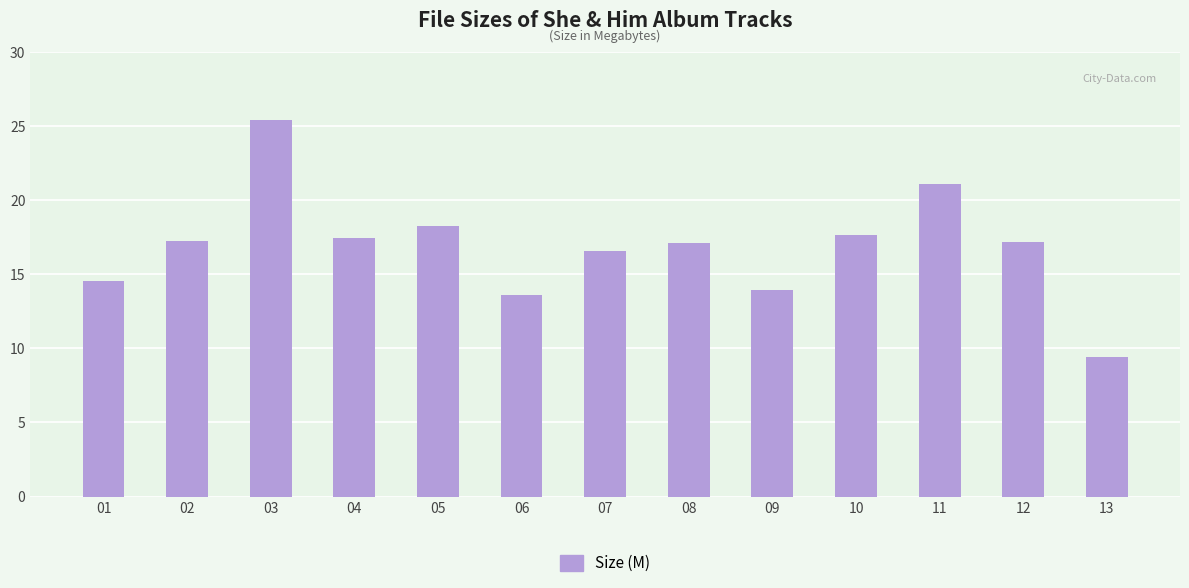

Read the value at 11.

21.1